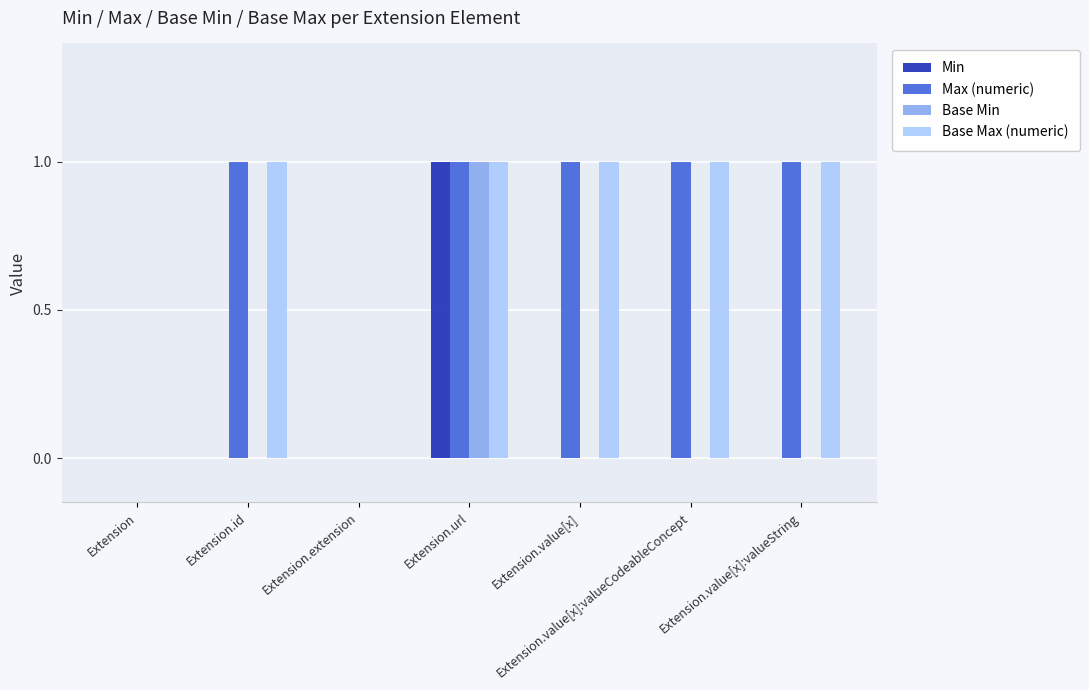

True or false: Base Min has a value of 0 at Extension.value[x]:valueCodeableConcept.

True